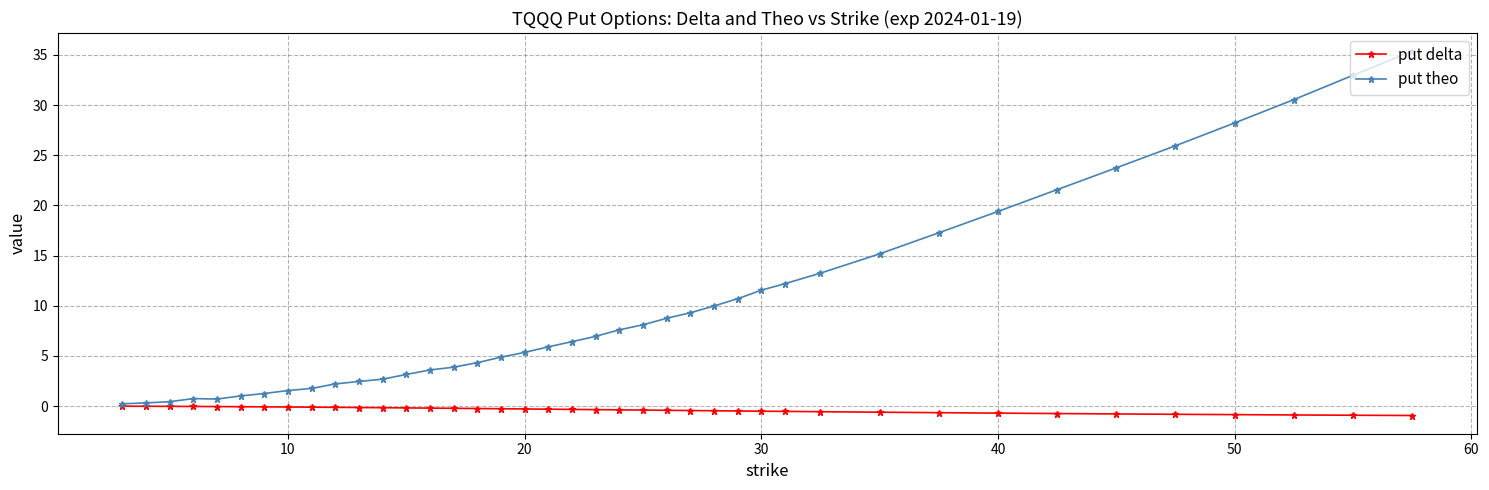

Count the number of data series in this chart.

2